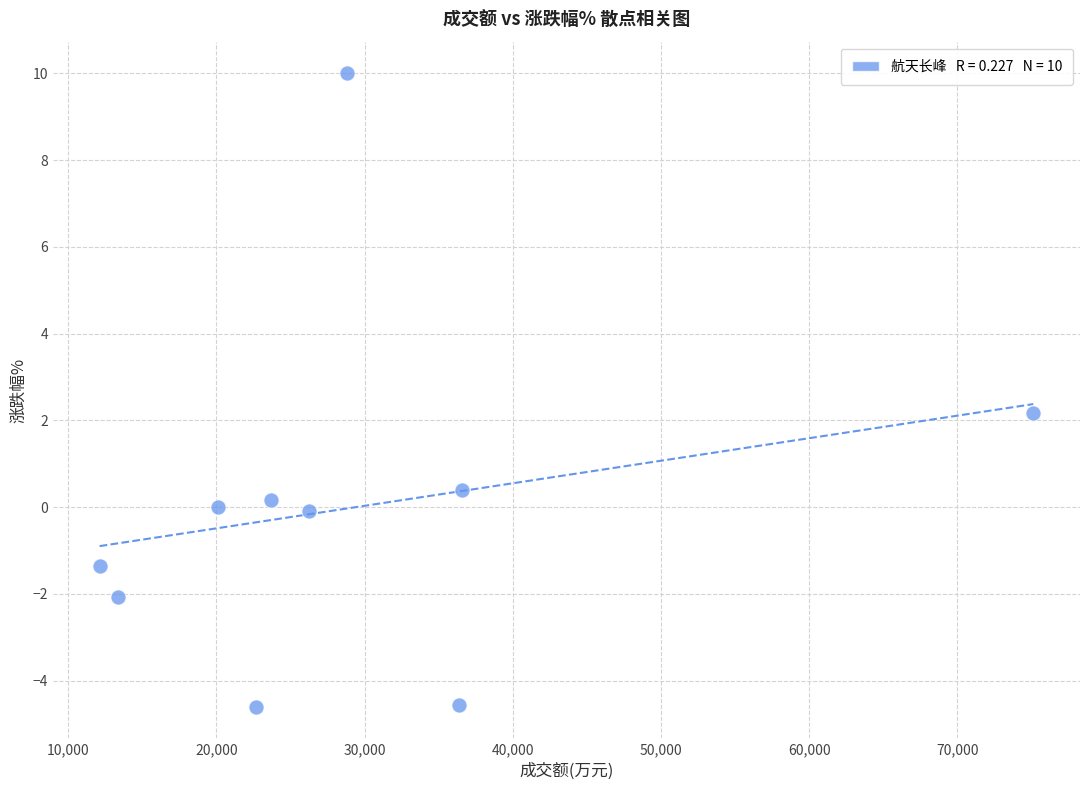

What Y value in the scatter plot is closest to 2?

2.2